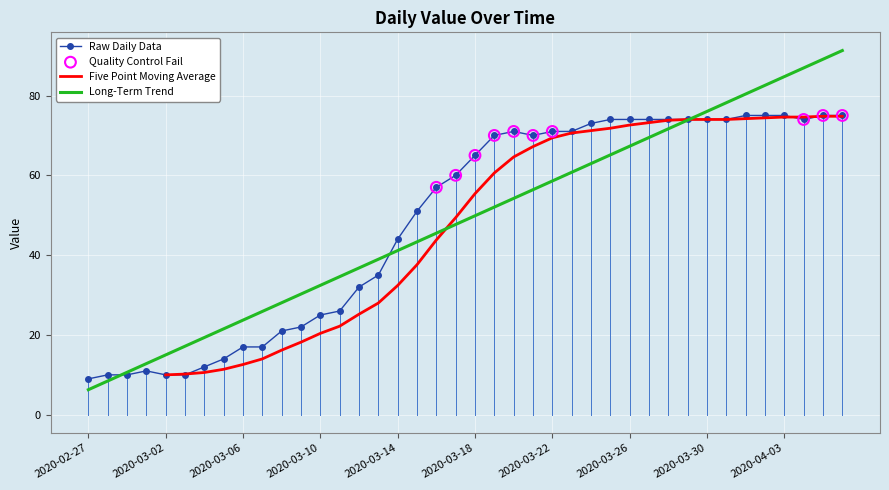

What is the change in value from 2020-03-07 to 2020-03-21?

+53